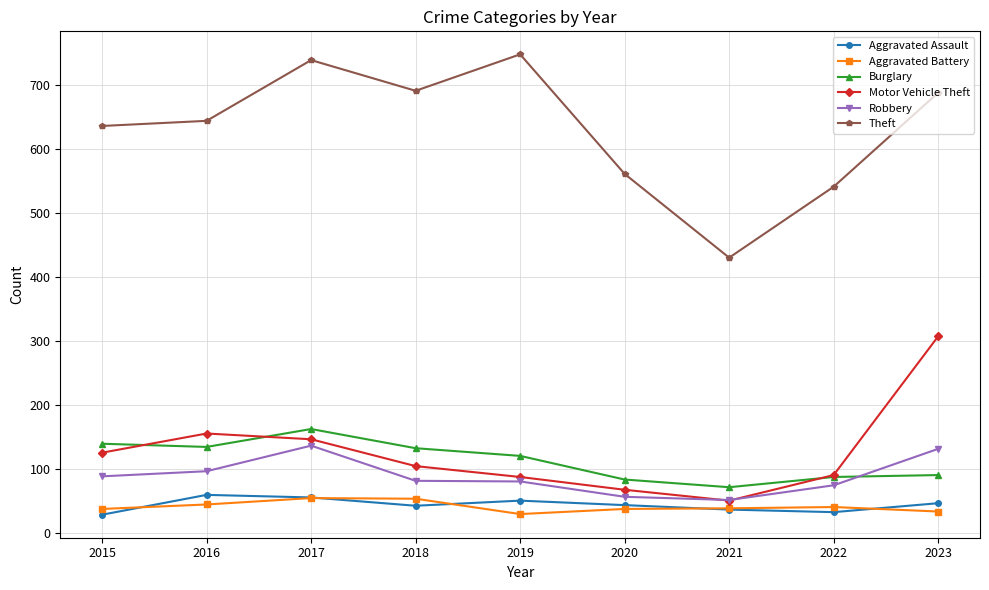

Is it true that Aggravated Battery equals 44 at 2016?

True